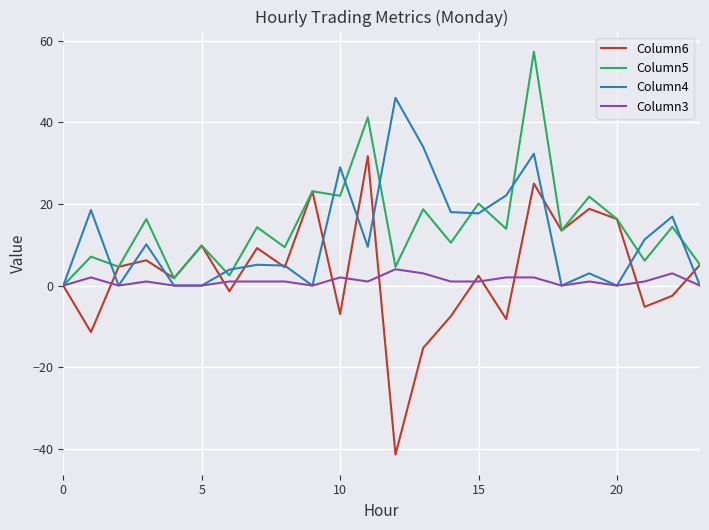

What is the minimum value shown in the chart?

-41.4